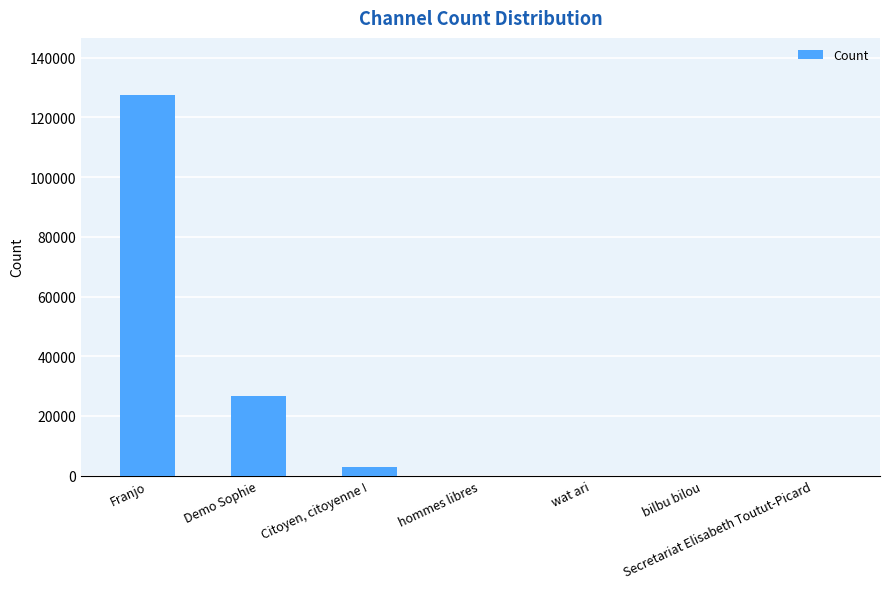

Which label corresponds to the largest value in the chart?

Franjo